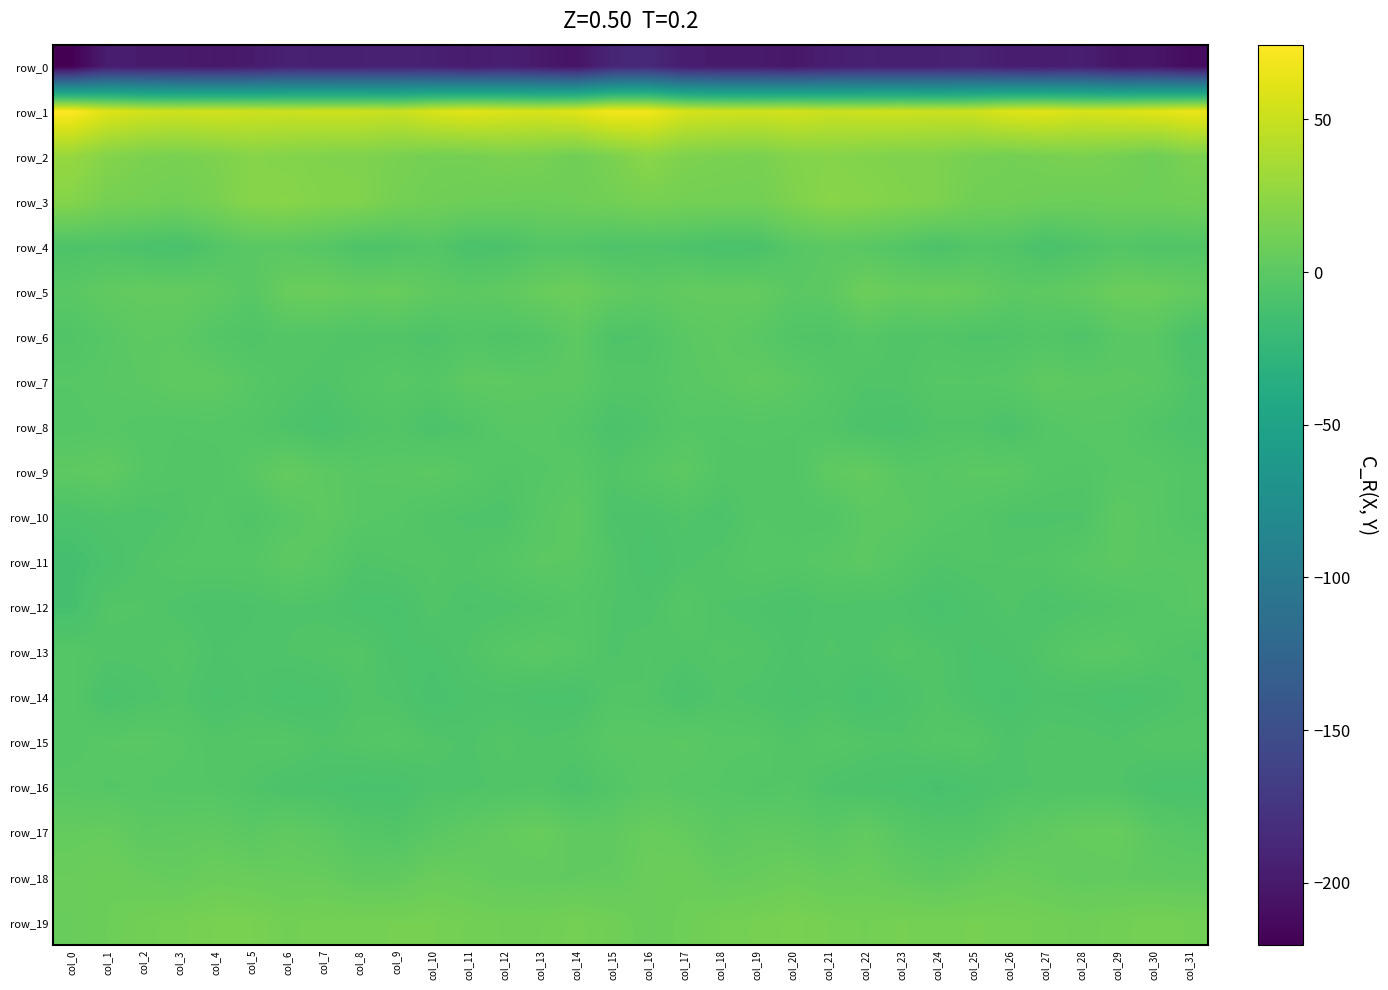

What is the spread (max minus min) of values at col_14?

265.5